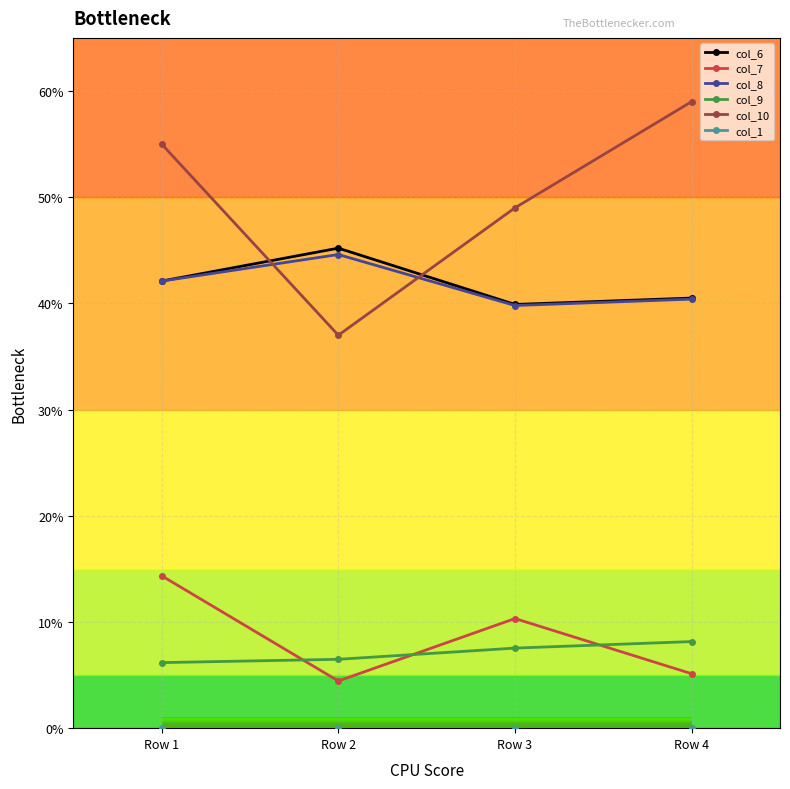

At which category does the chart reach its minimum across all series?

Row 2